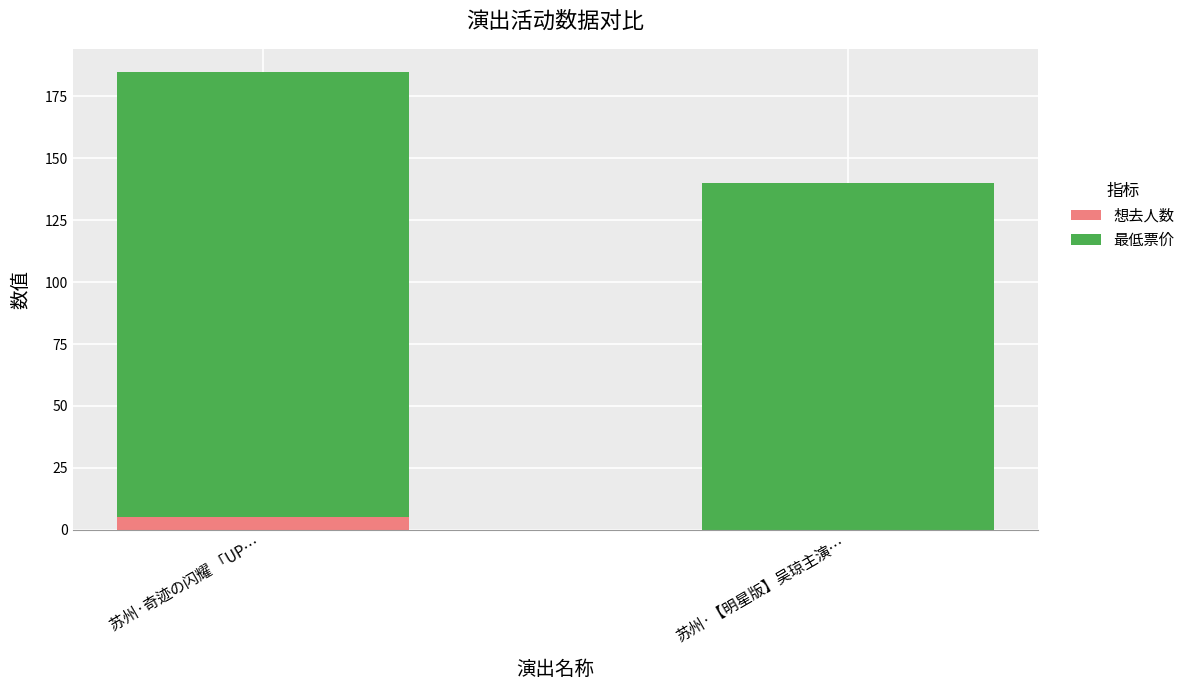

The value of 想去人数 at 苏州·【明星版】吴琼主演… is 0. True or false?

True